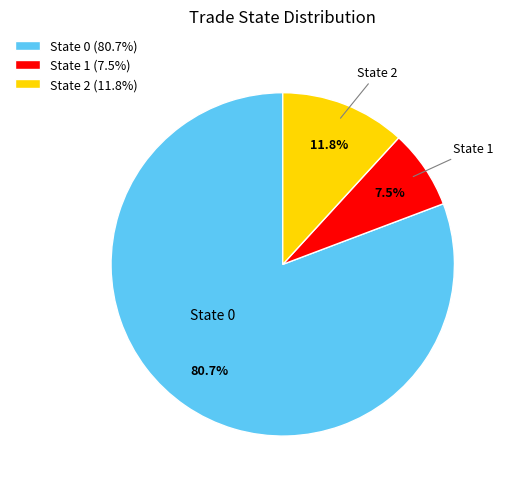

Rank the categories by value from lowest to highest.

State 1 (7.5%), State 2 (11.8%), State 0 (80.7%)